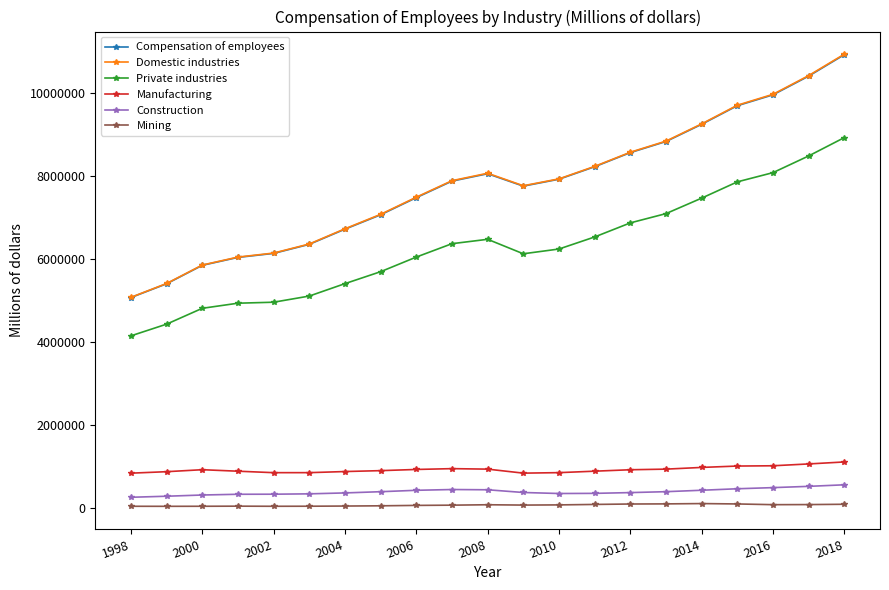

True or false: Mining and Private industries intersect in this chart.

False